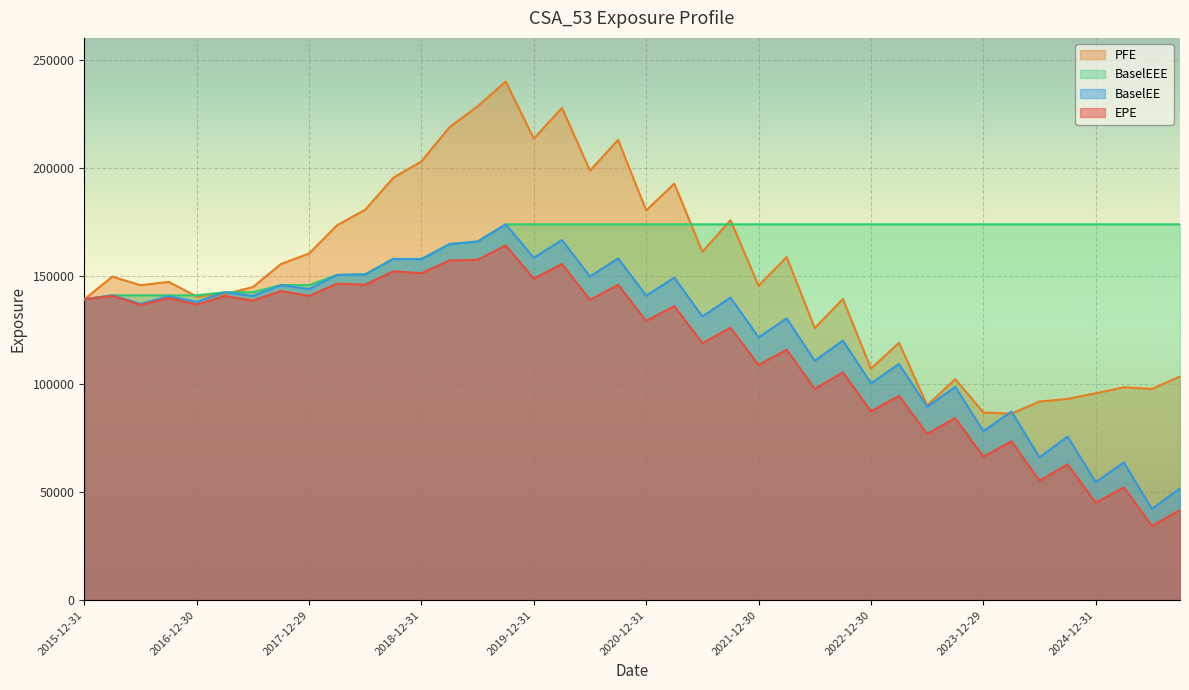

What is the value of the BaselEEE point at the 25th from the left?

173774.0